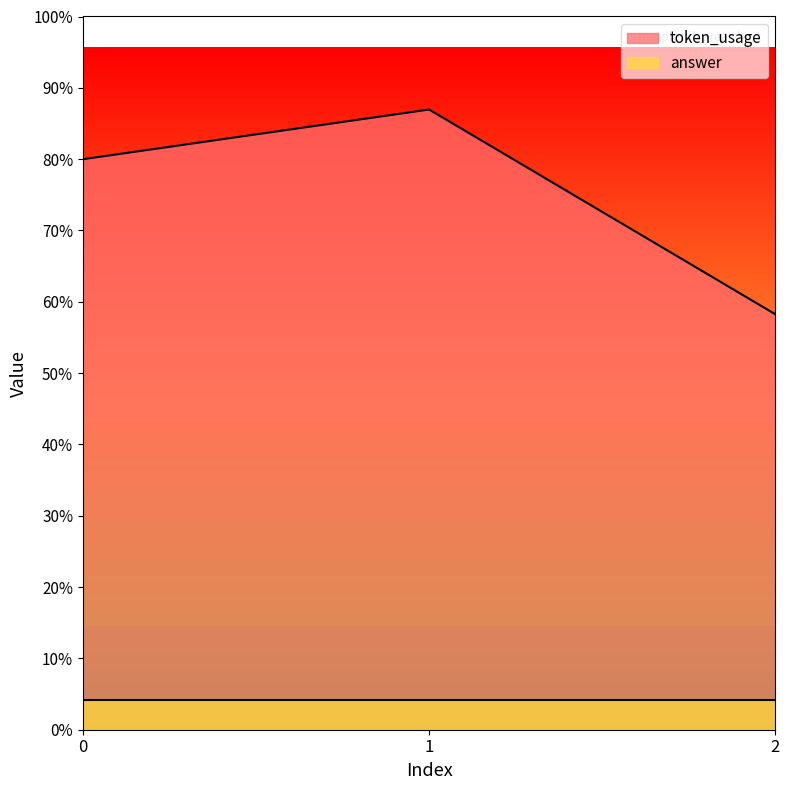

List the labels in order of value, largest first.

1, 0, 2